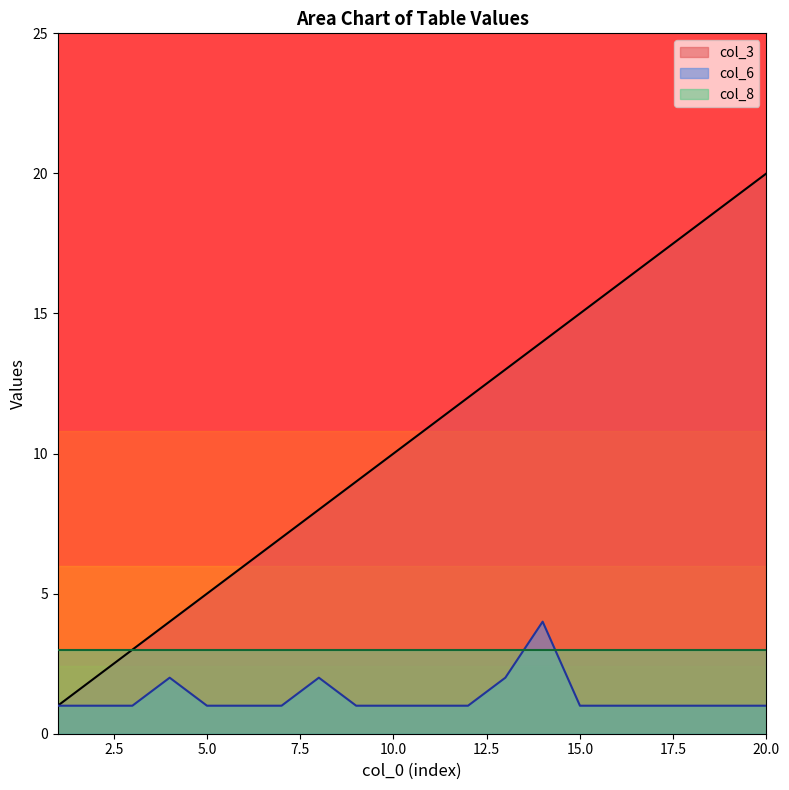

Which category has the highest value in the col_6 series?

14